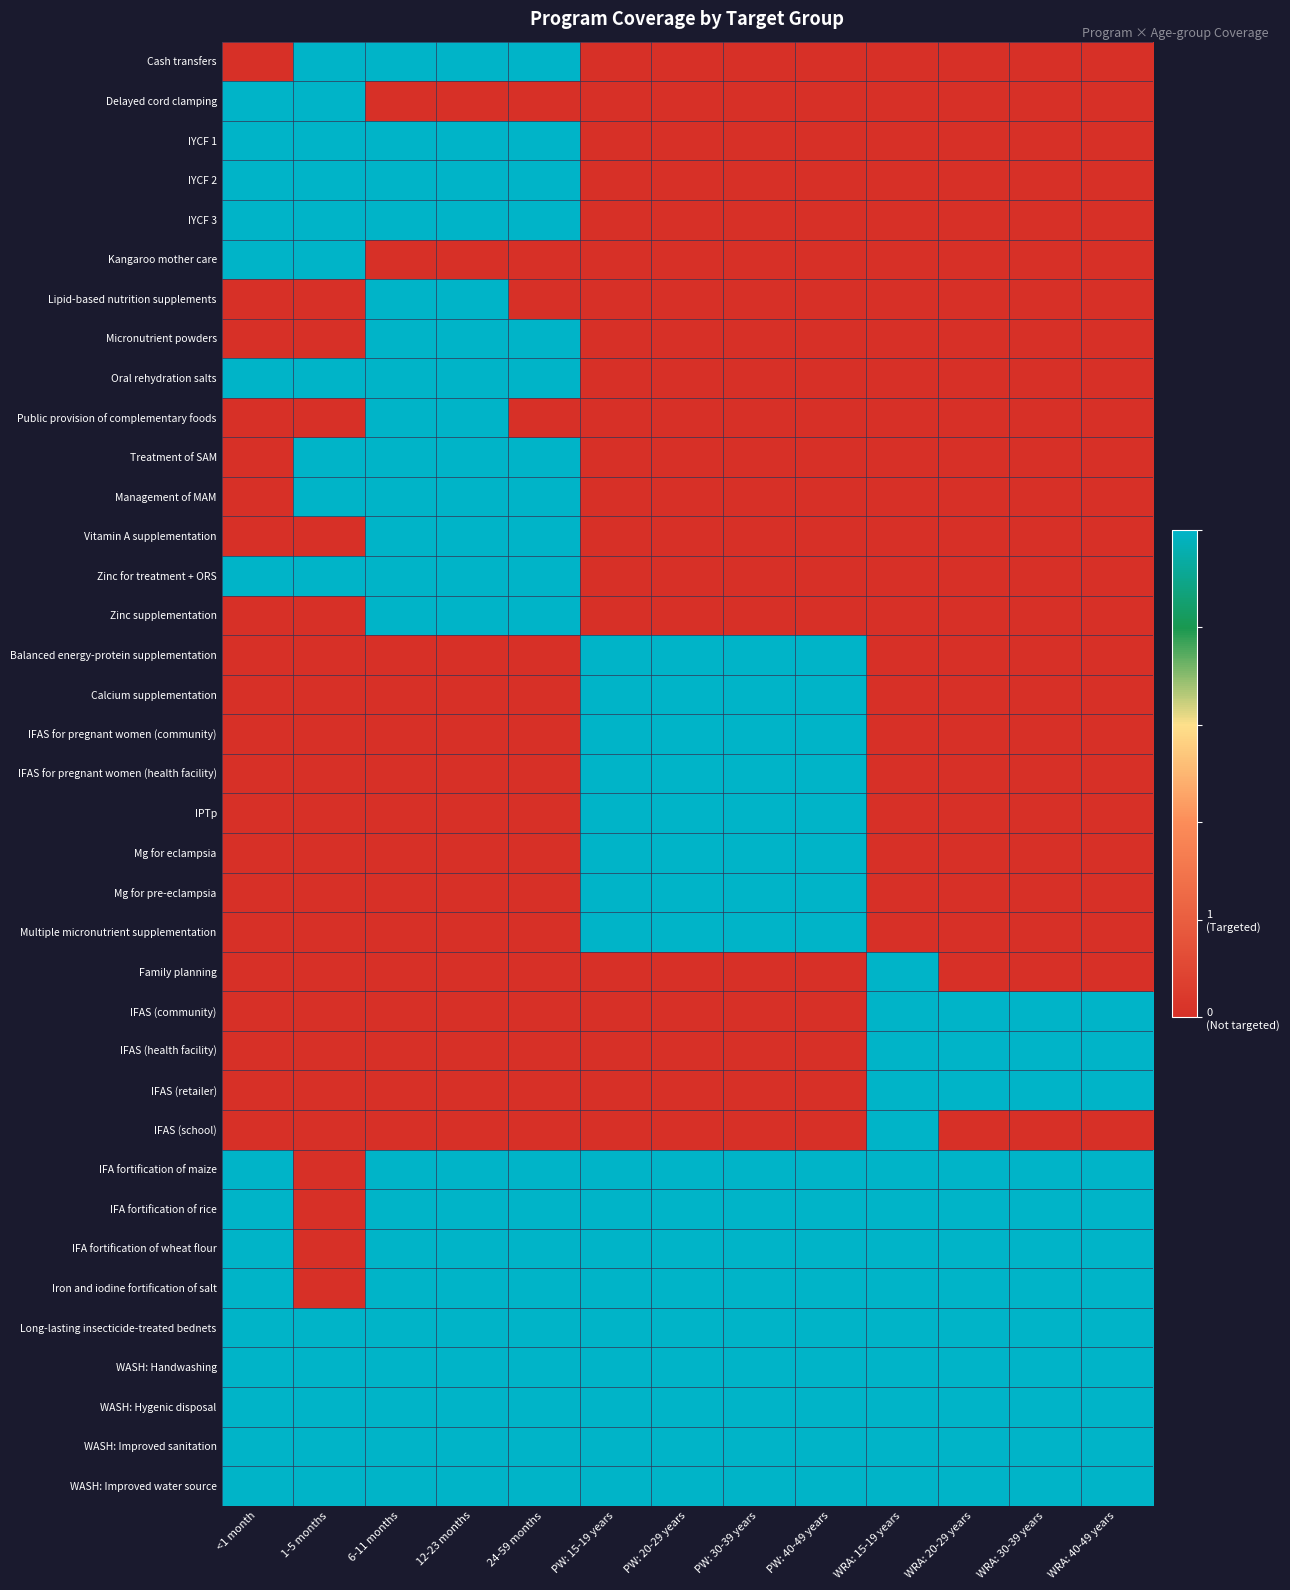

At which category does the chart reach its minimum across all series?

<1 month